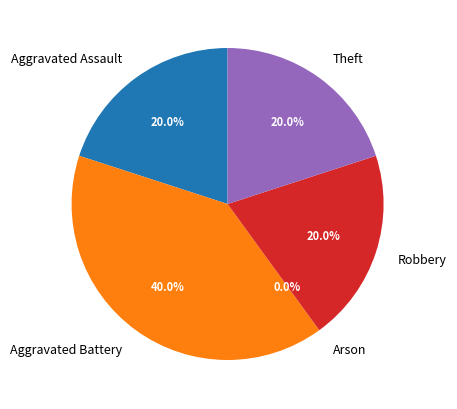

Which slice is the smallest?

Arson